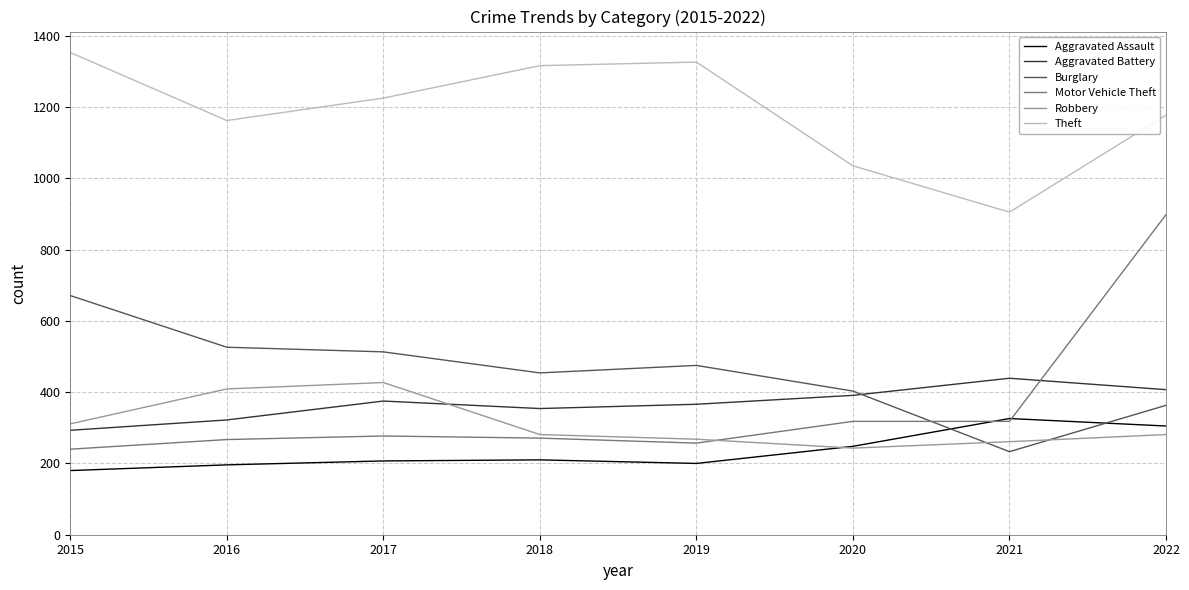

Is it true that Robbery equals 281 at 2022?

True